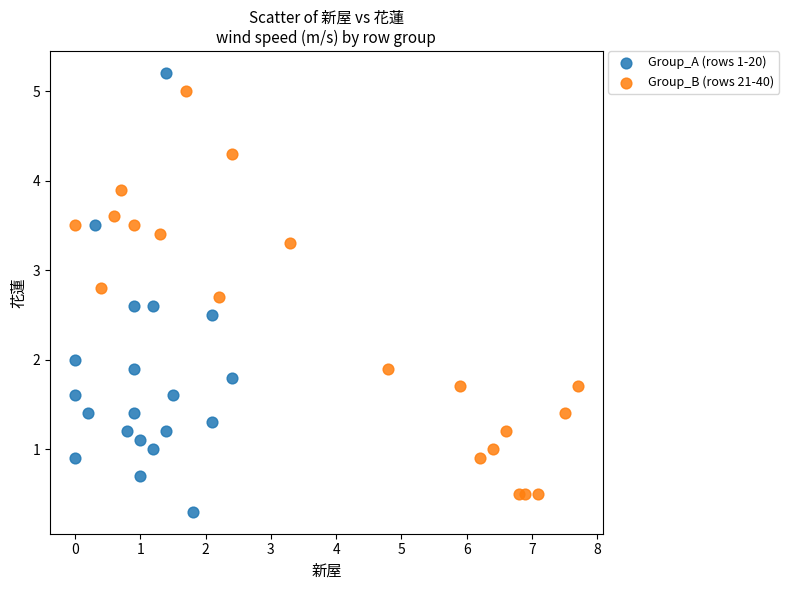

Which series reaches the minimum Y coordinate?

Group_A (rows 1-20)